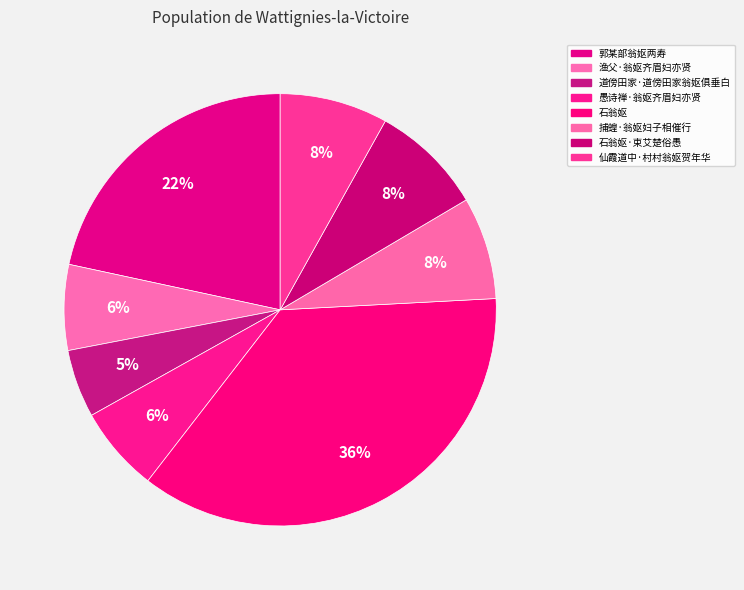

How many segments does this pie chart have?

8